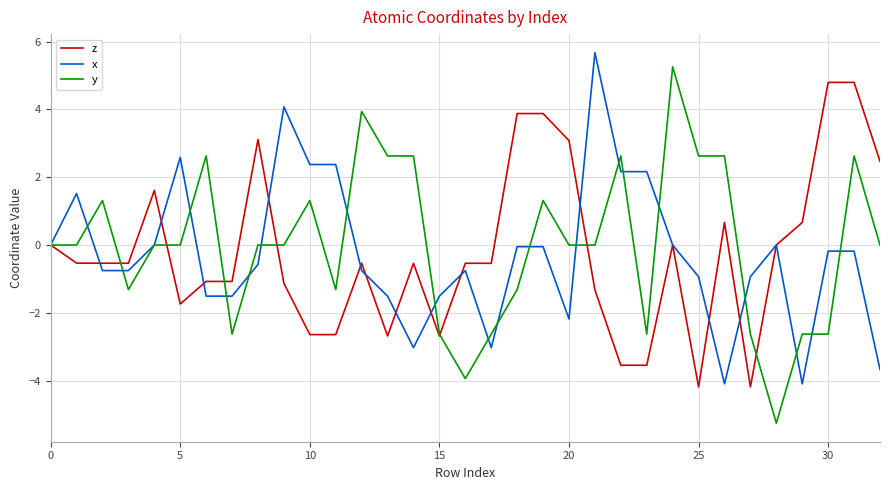

What is the maximum value for z?

4.8